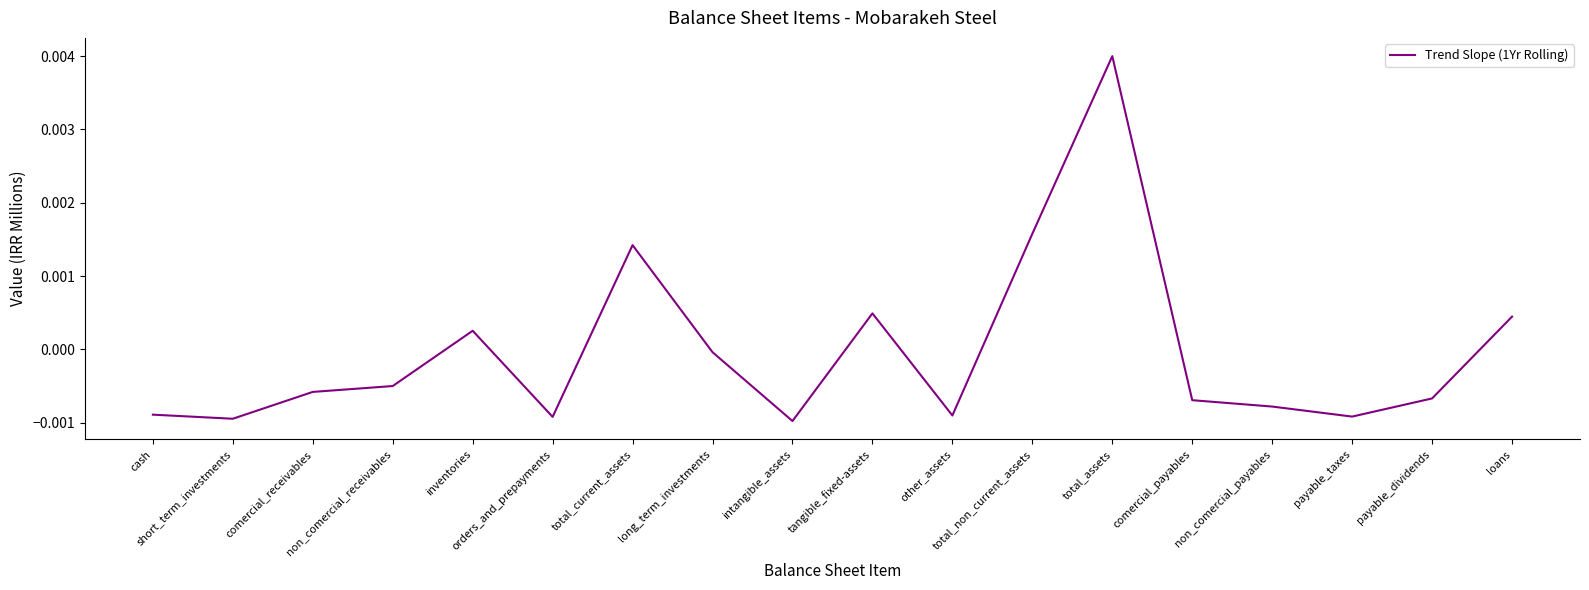

Does the chart have visible grid lines?

No